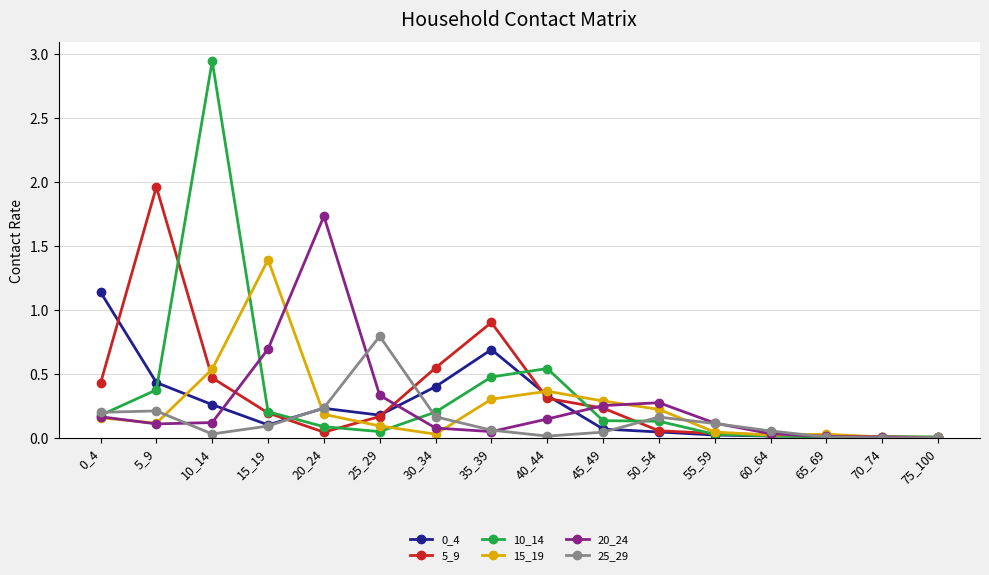

Which series has the largest range (max minus min)?

10_14